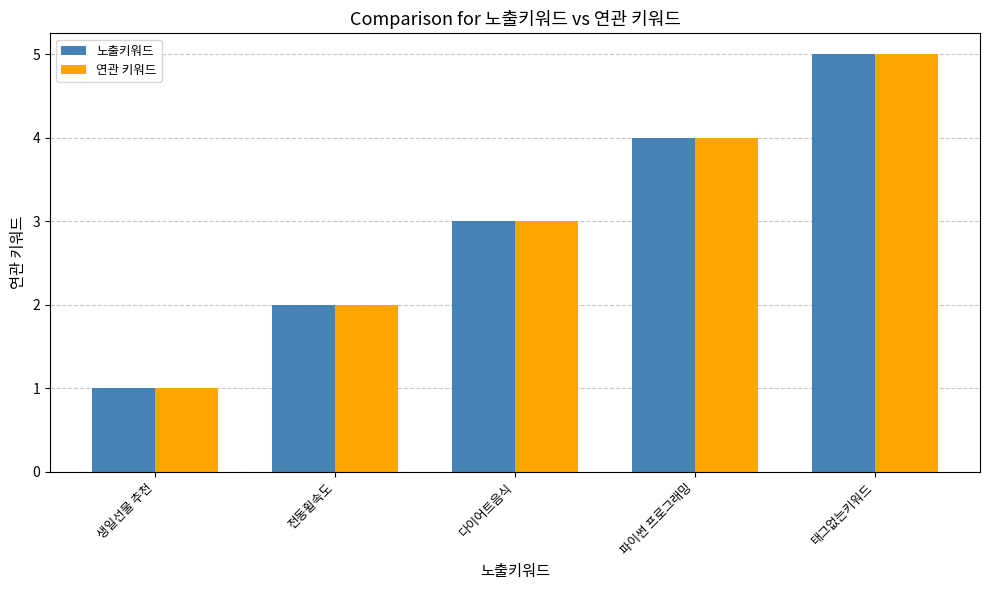

Which label corresponds to the smallest value in the chart?

생일선물 추천